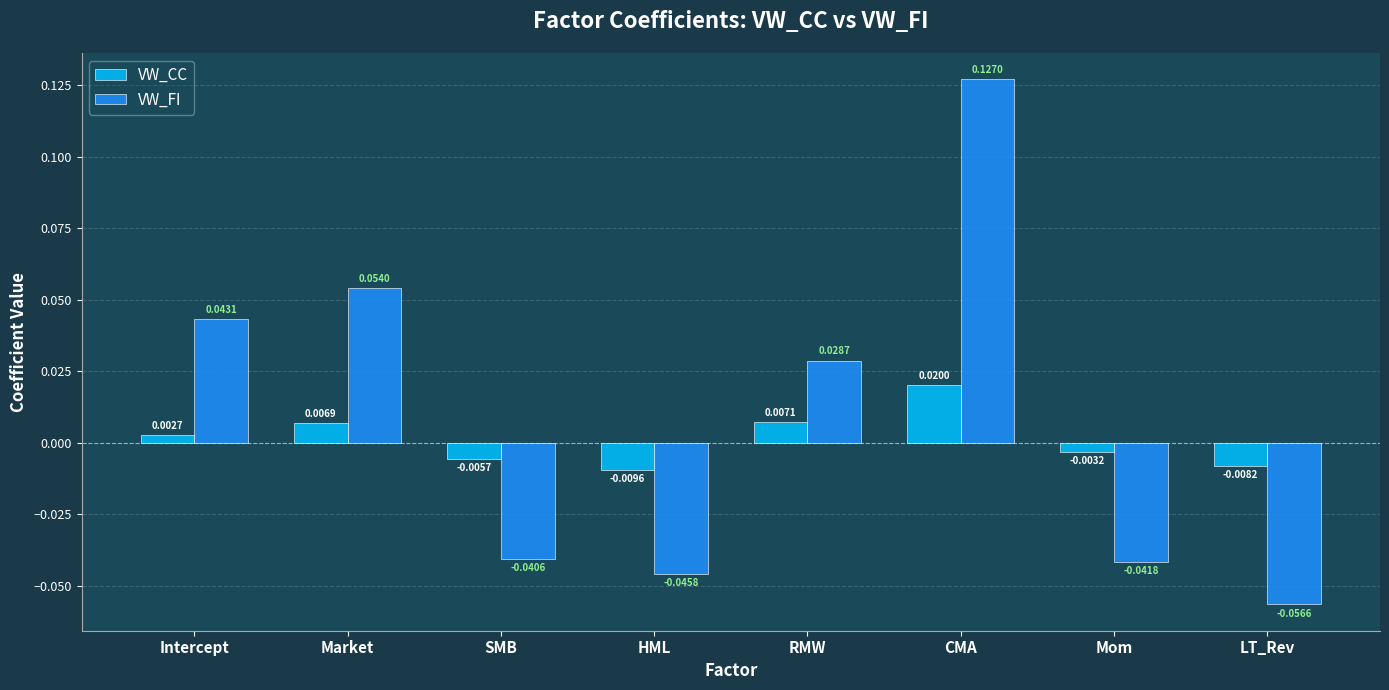

What position from the left is HML?

4